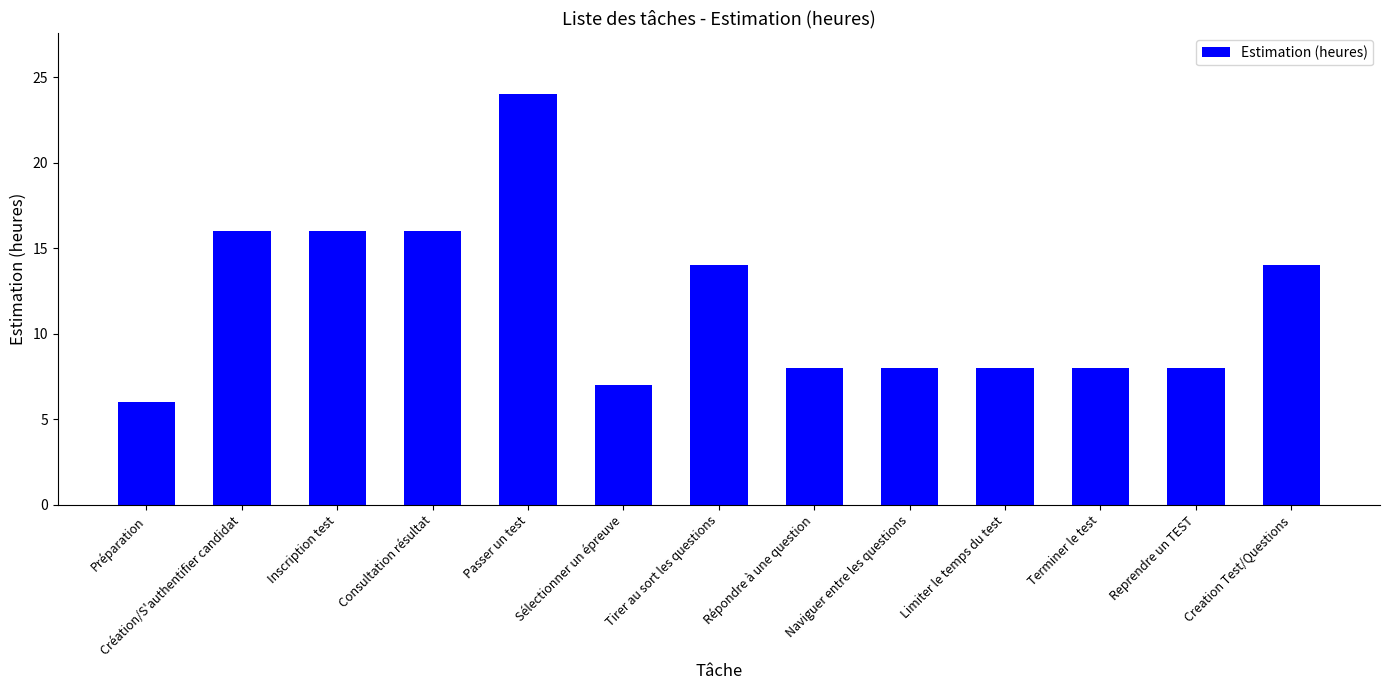

What is the average value?

12